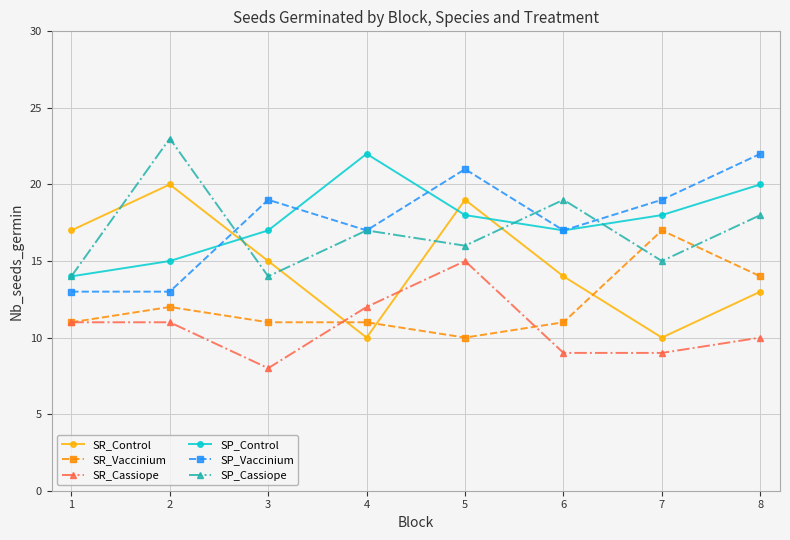

What is the highest value of the SR_Cassiope series?

15